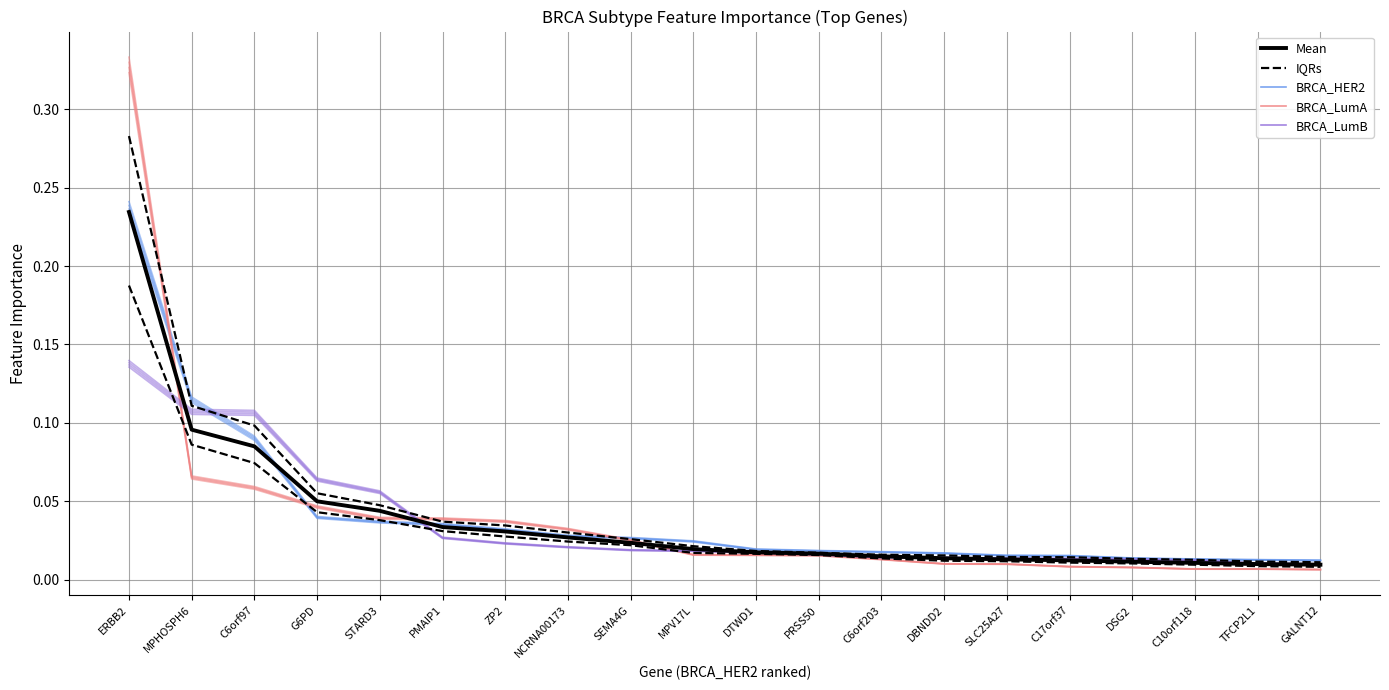

The Mean series shows 0.0 at PMAIP1. True or false?

False